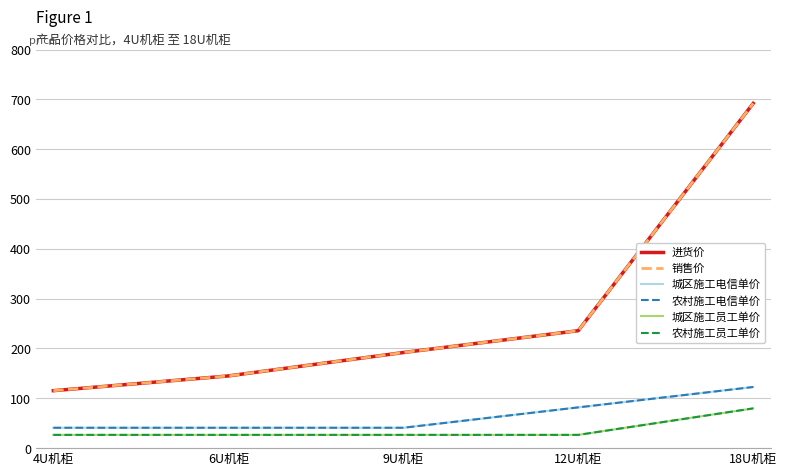

What is the difference between the highest and lowest values at 18U机柜?

612.1